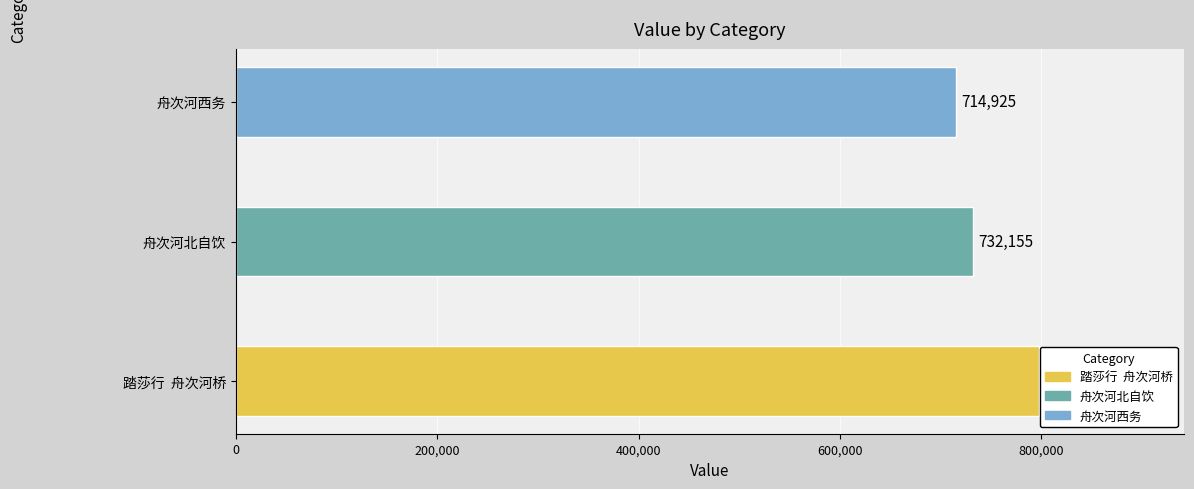

How many values are between 714925 and 797963?

3